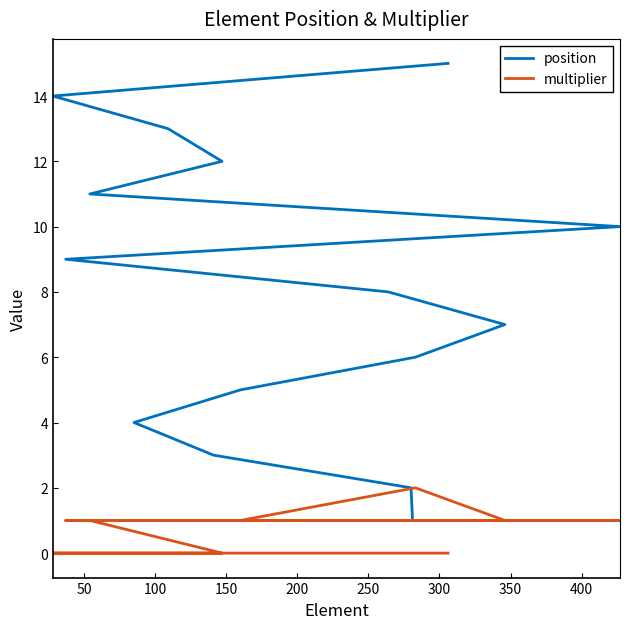

What is the maximum value for position?

15